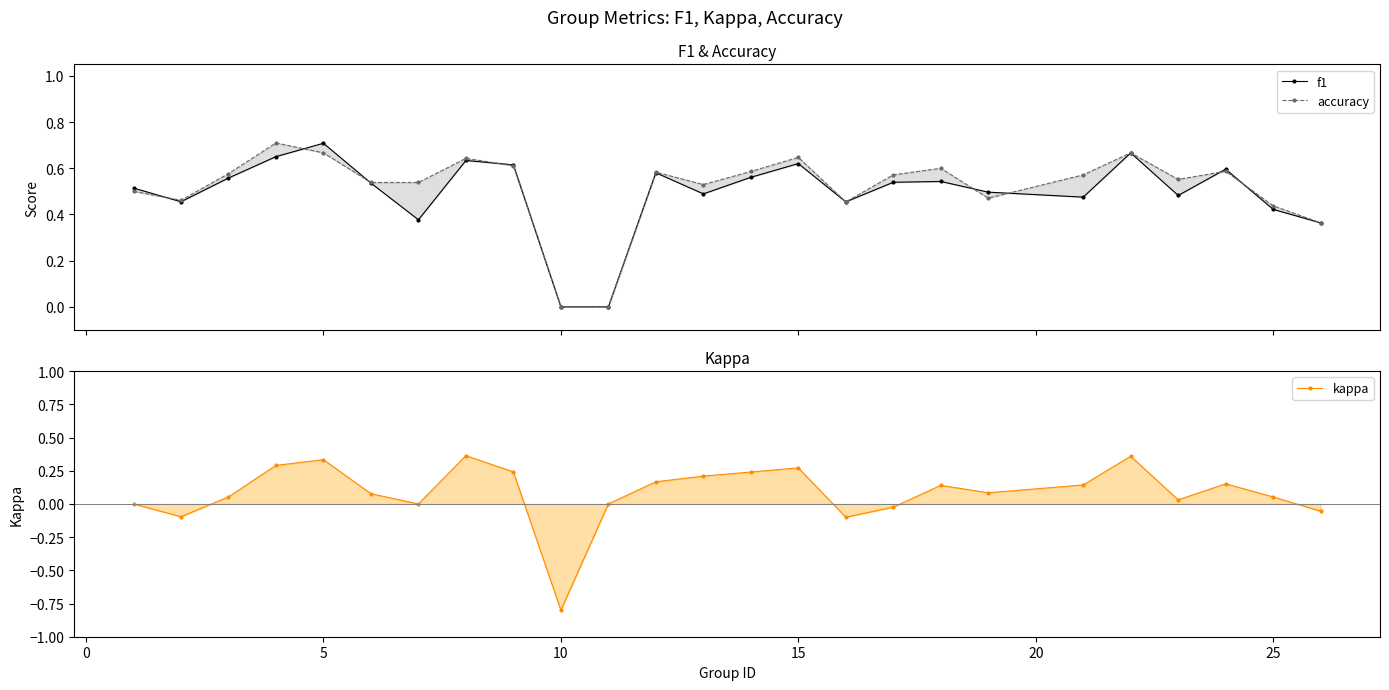

Which series has the widest spread of values?

kappa